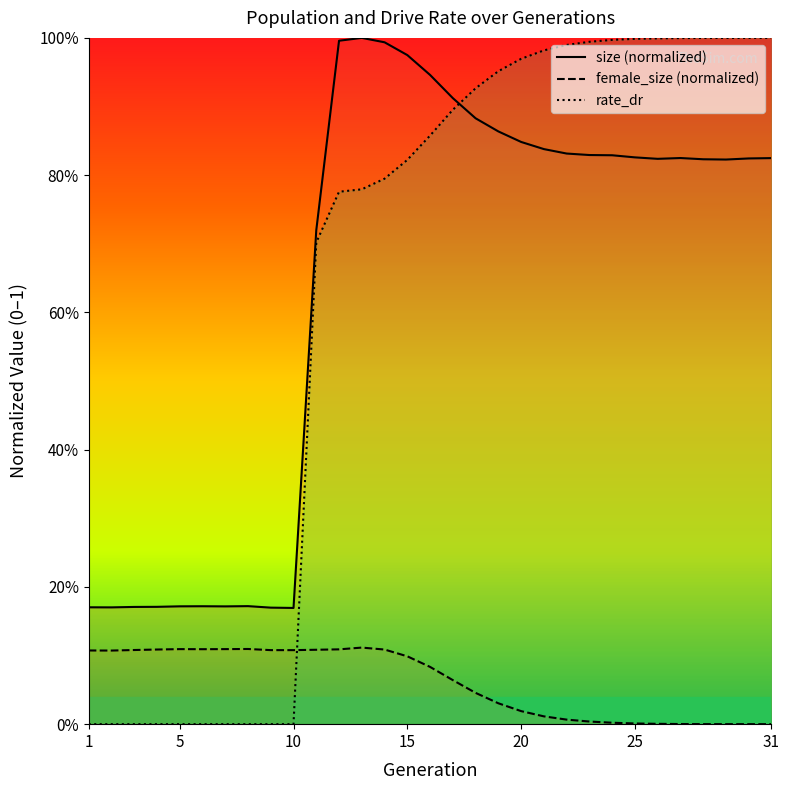

How many values in the rate_dr series exceed 0?

21